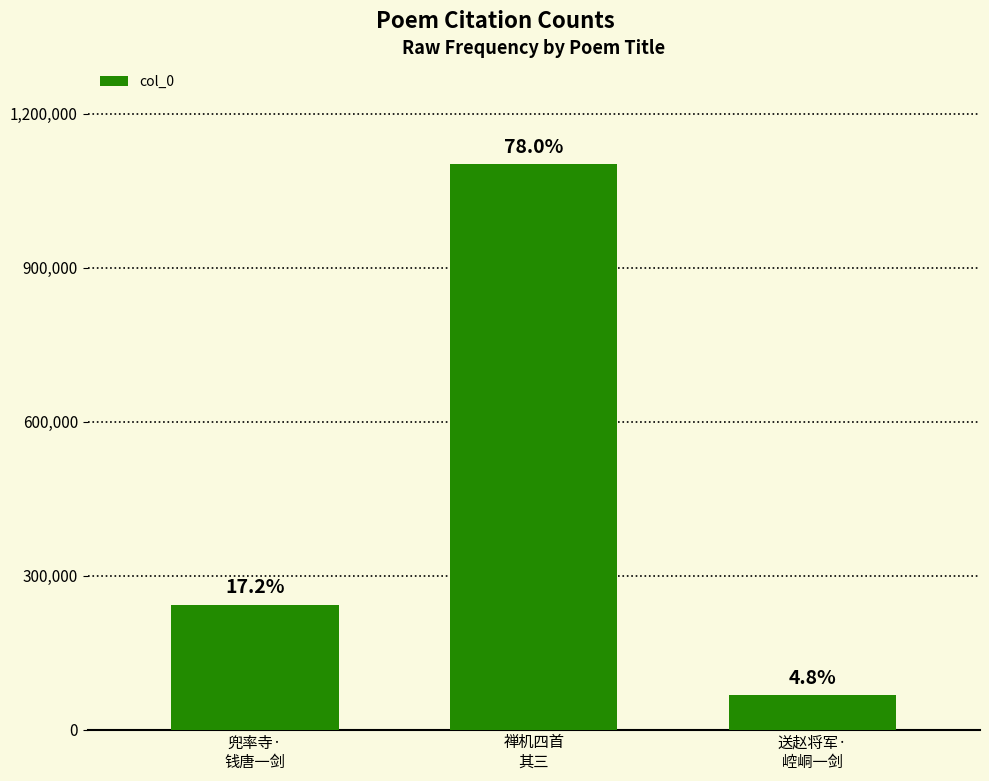

What is the sum of all values?

1412860